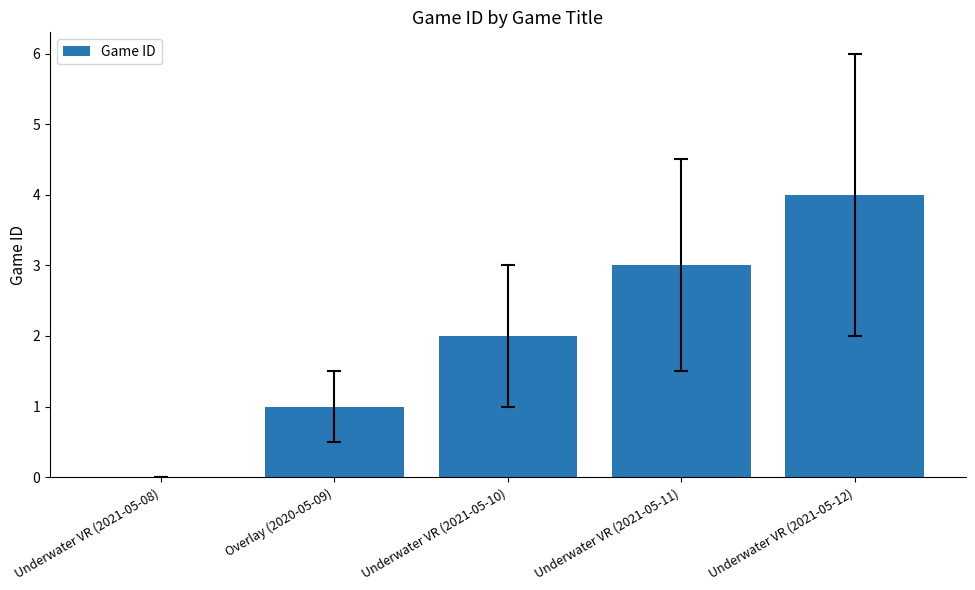

What is the approximate value at Underwater VR (2021-05-11)?

3